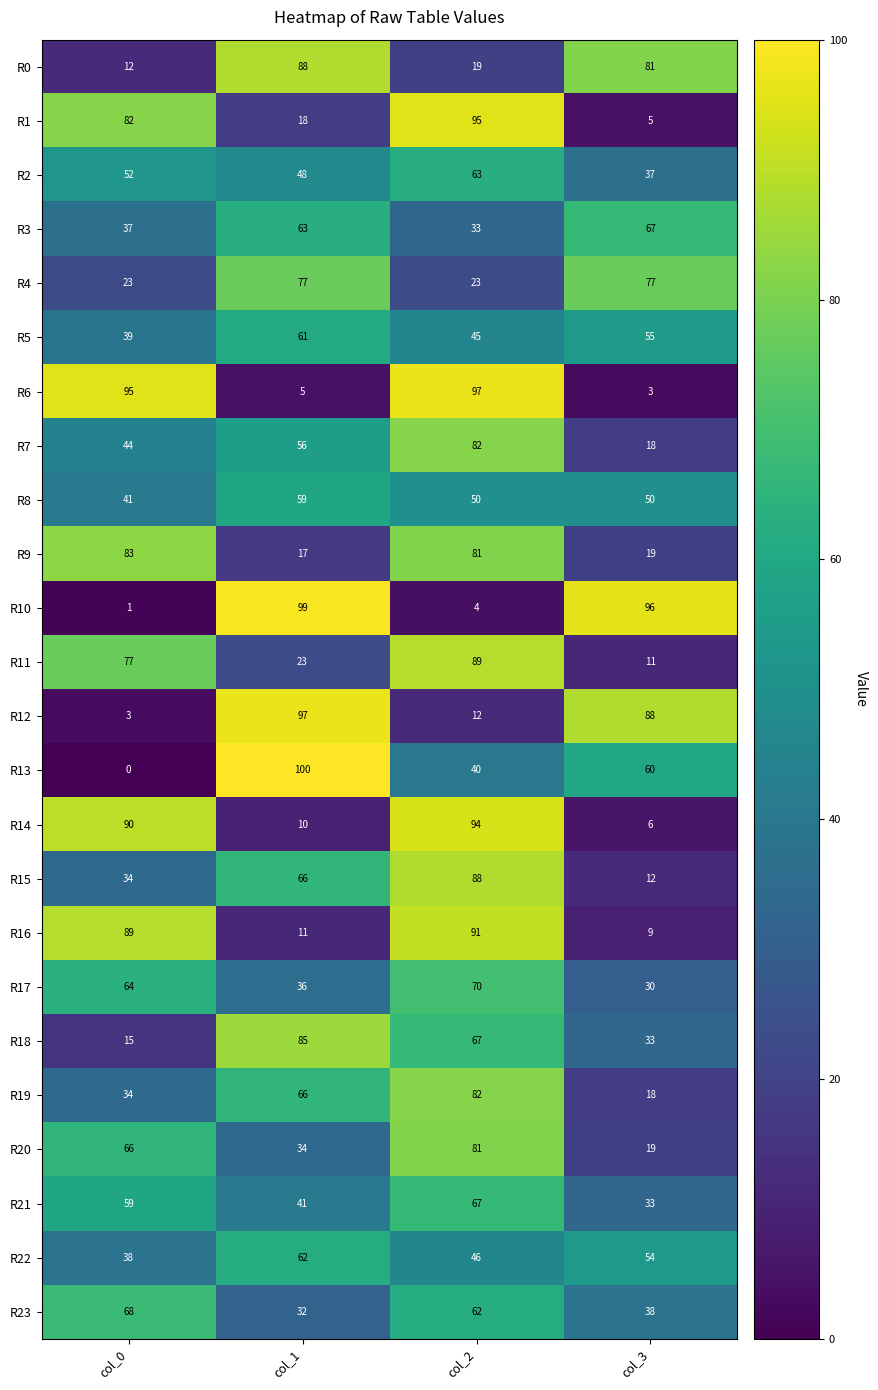

What is the sum of all R14 values?

200